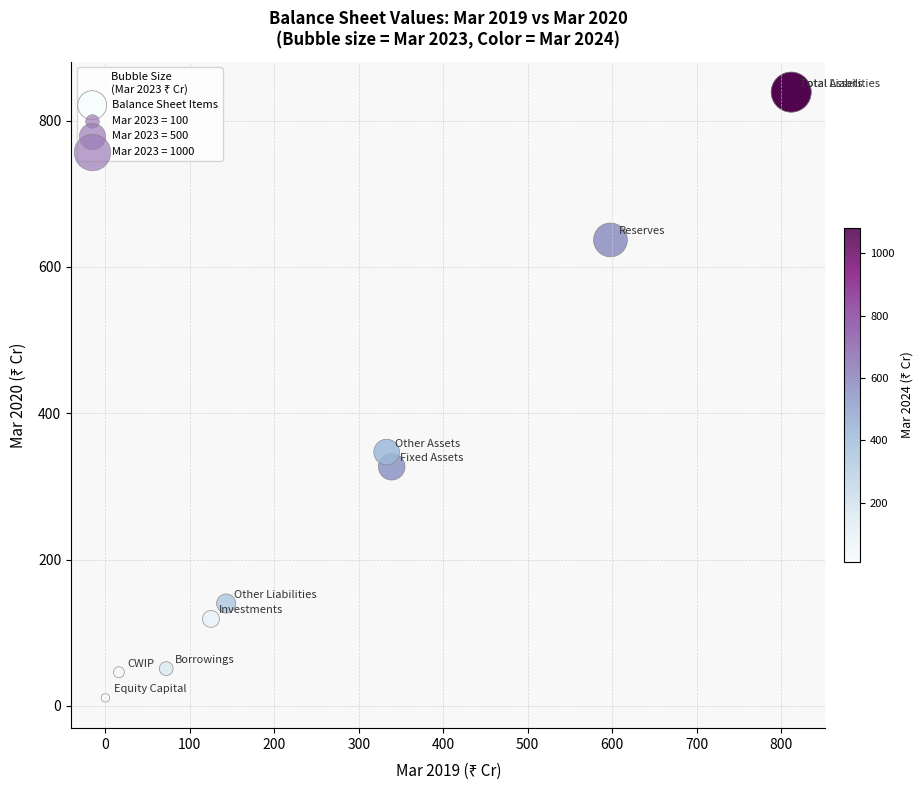

What Y value in the scatter plot is closest to 425?

347